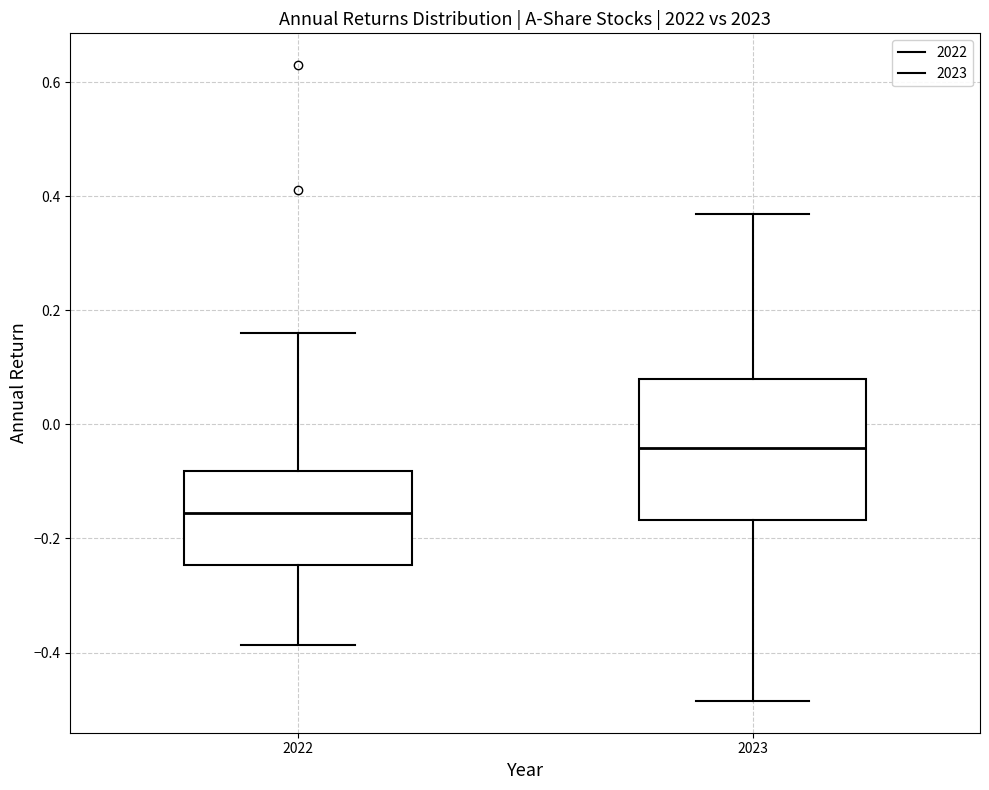

Where is the lower edge of the box at x = 2023 on the y-axis? The values are not printed on the chart, so give them approximately, as read against the axis.

-0.16